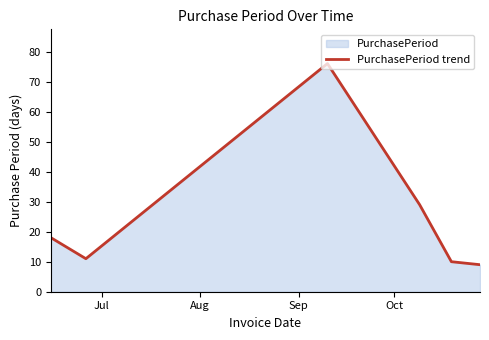

True or false: there are more than 0 points higher than both neighbors.

True